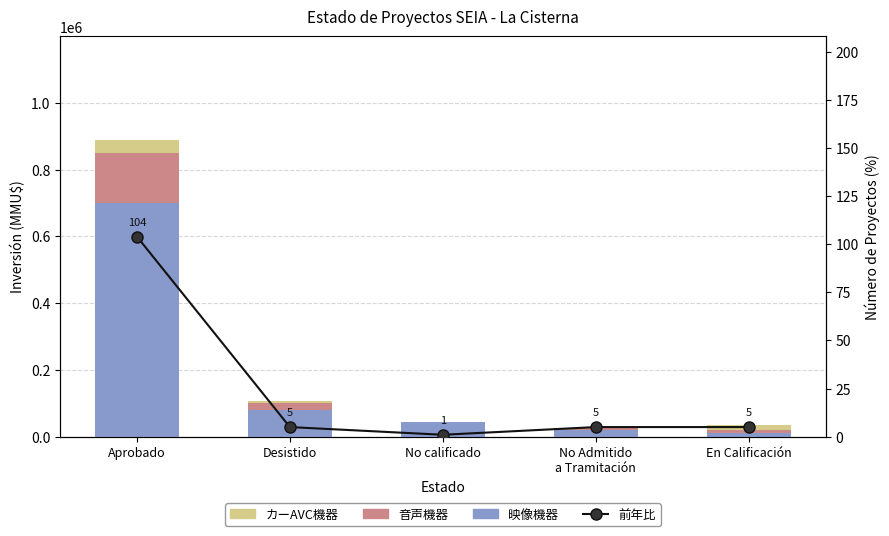

What are all the series names shown in the legend?

映像機器, 音声機器, カーAVC機器, 前年比